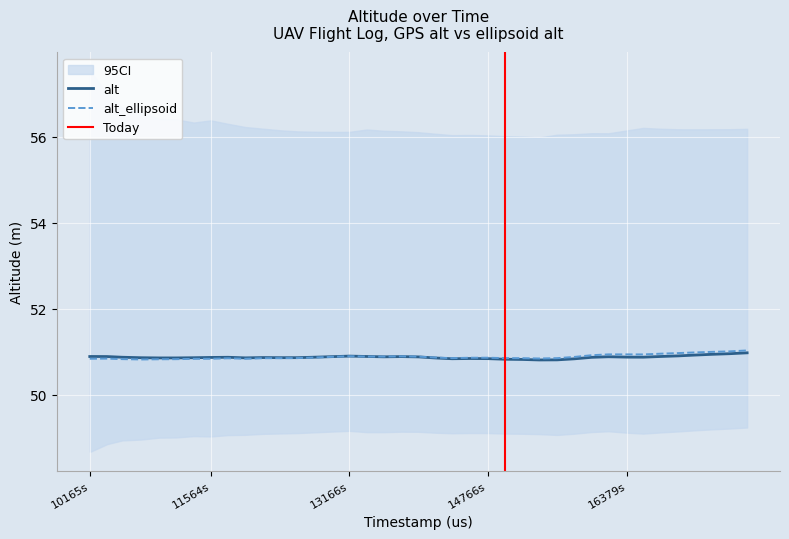

What is the maximum value for alt_ellipsoid?

51.0